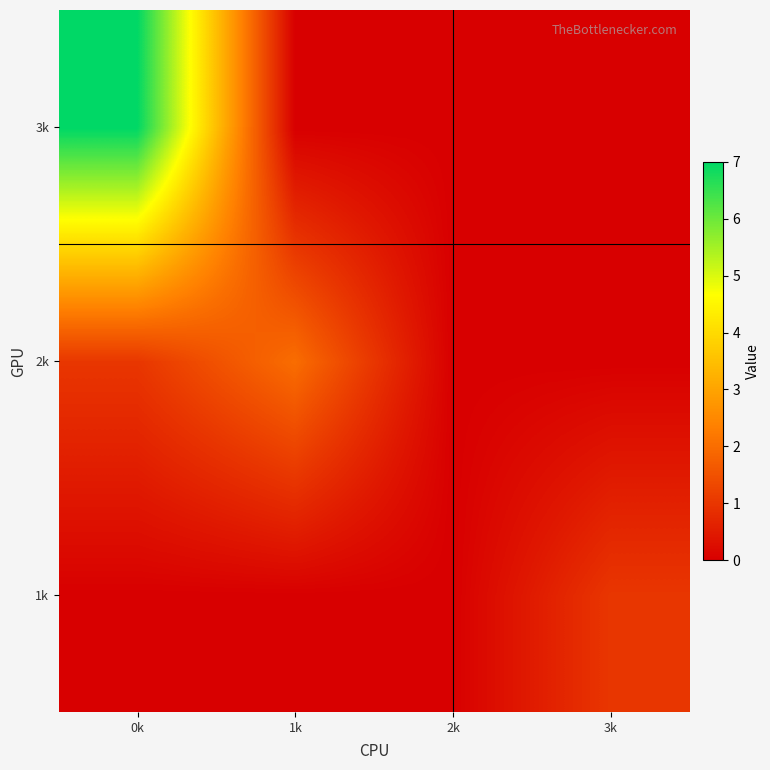

How many series are shown in this chart?

3